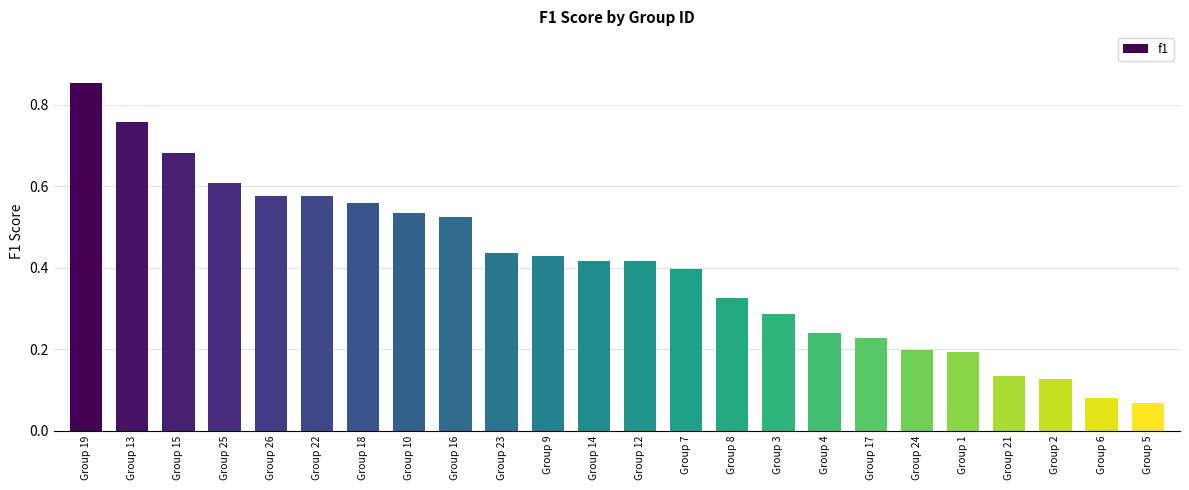

Which has a higher value, Group 14 or Group 15?

Group 15